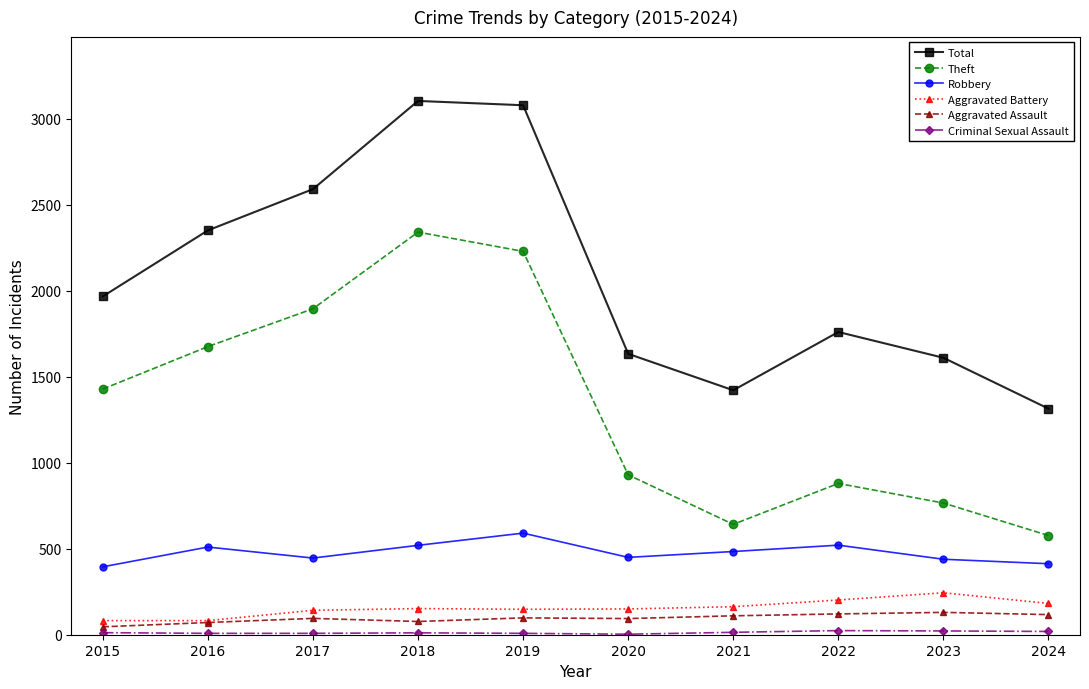

True or false: Total and Robbery intersect in this chart.

False